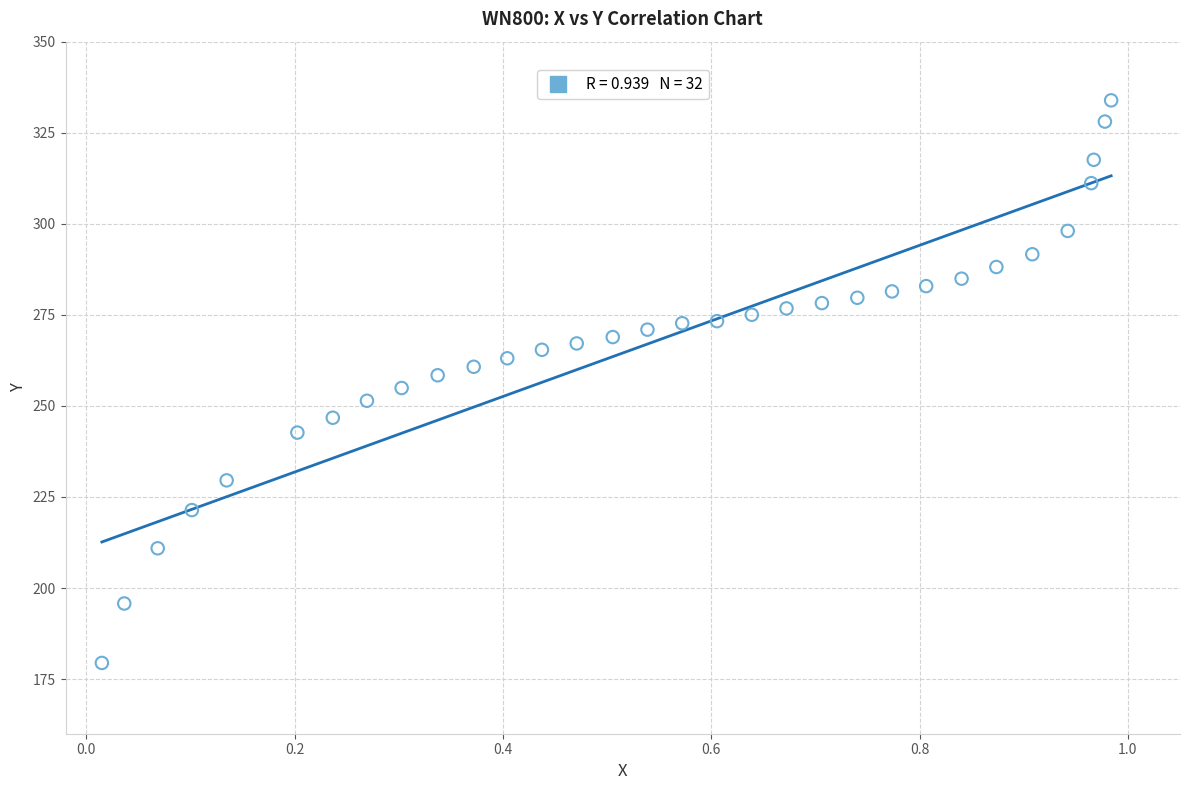

What is the range of X values (max minus min)?

1.0